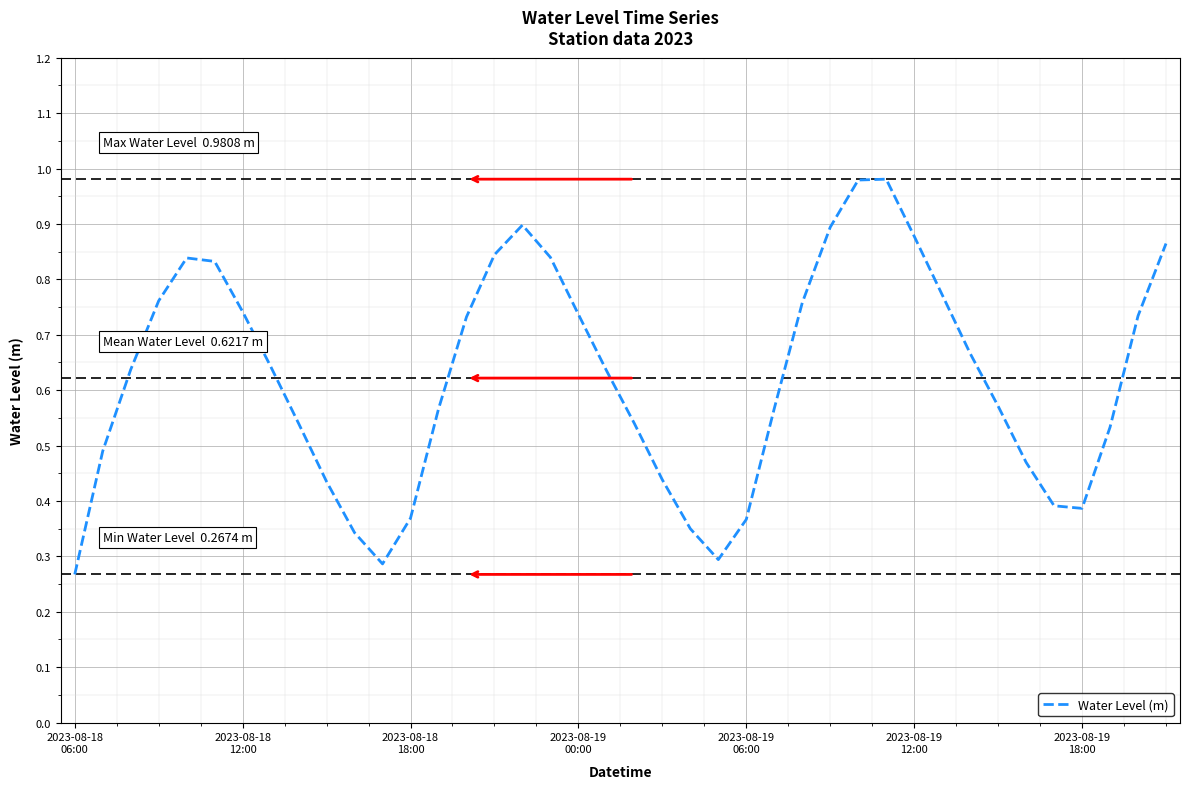

Does the chart display data point markers on the line(s)?

No